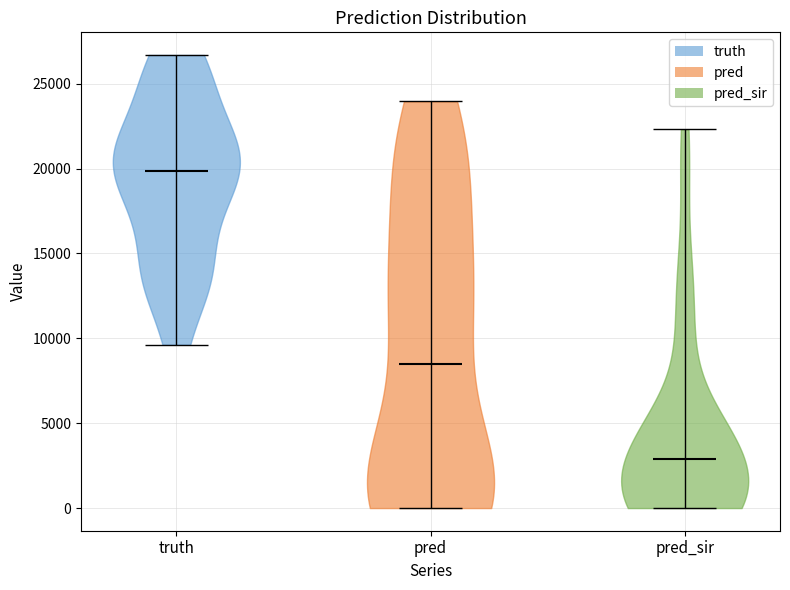

Reading left to right, read every violin against the y-axis: where its median line is, and the lowest and highest points it reaches. The values are not printed on the chart, so give them approximately, as read against the axis.

truth: median line 20000, lowest point 9500, highest point 26500
pred: median line 8500, lowest point 0, highest point 24000
pred_sir: median line 3000, lowest point 0, highest point 22500